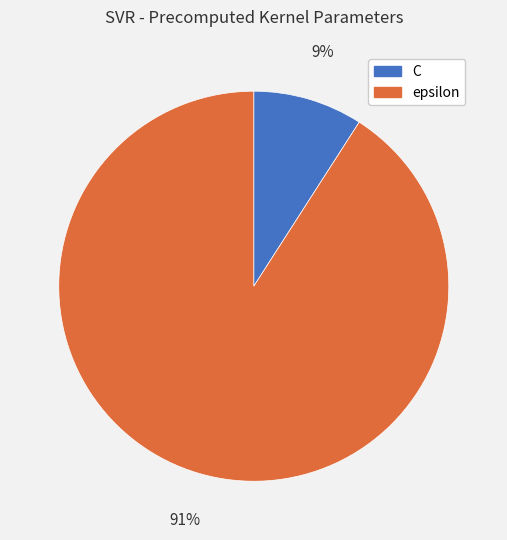

Count the number of slices in the pie.

2